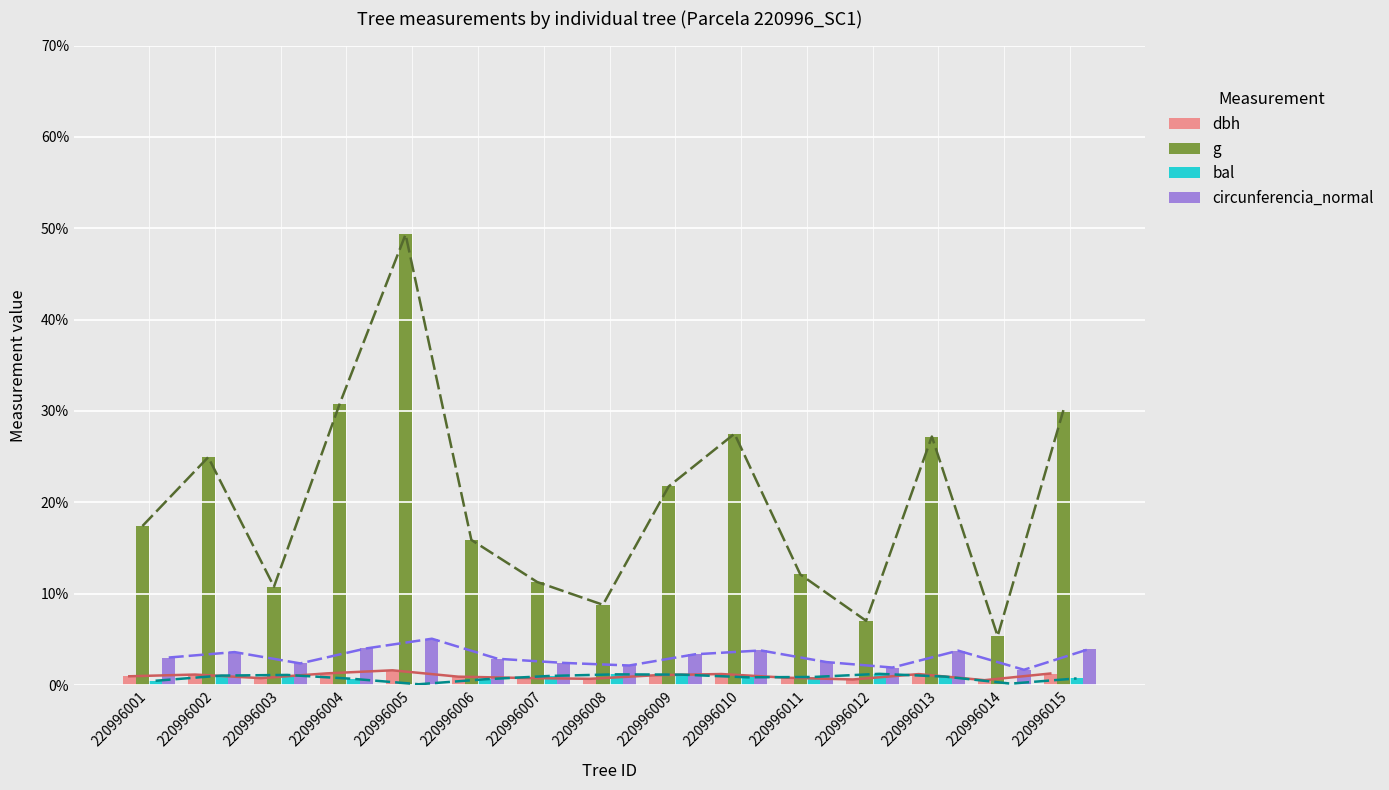

Which category has the highest value across all series?

220996005